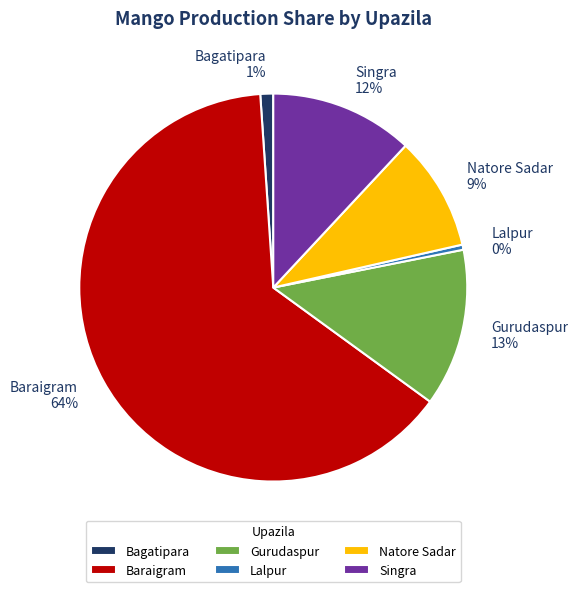

Between Lalpur and Singra, which is larger?

Singra